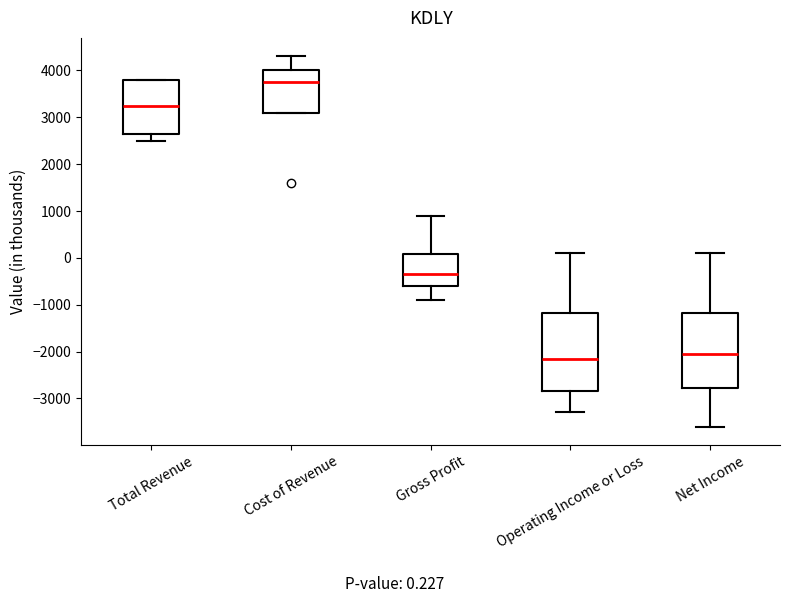

Where does the median line of the box for Total Revenue sit on the y-axis? The values are not printed on the chart, so give them approximately, as read against the axis.

3300